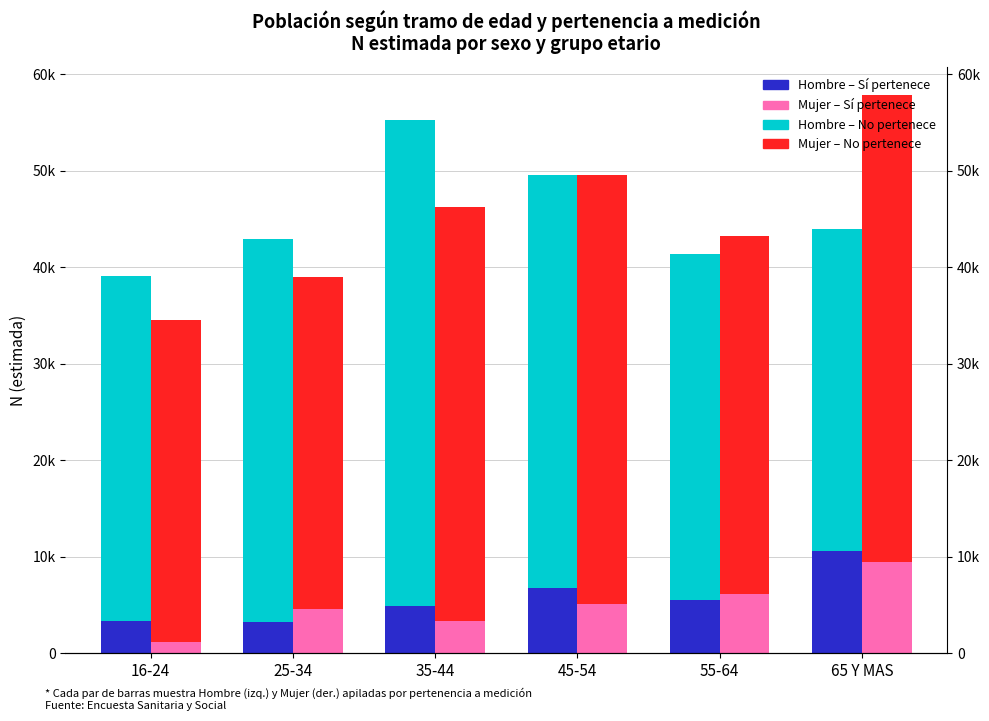

What is the average value of the Mujer Sí series?

4967